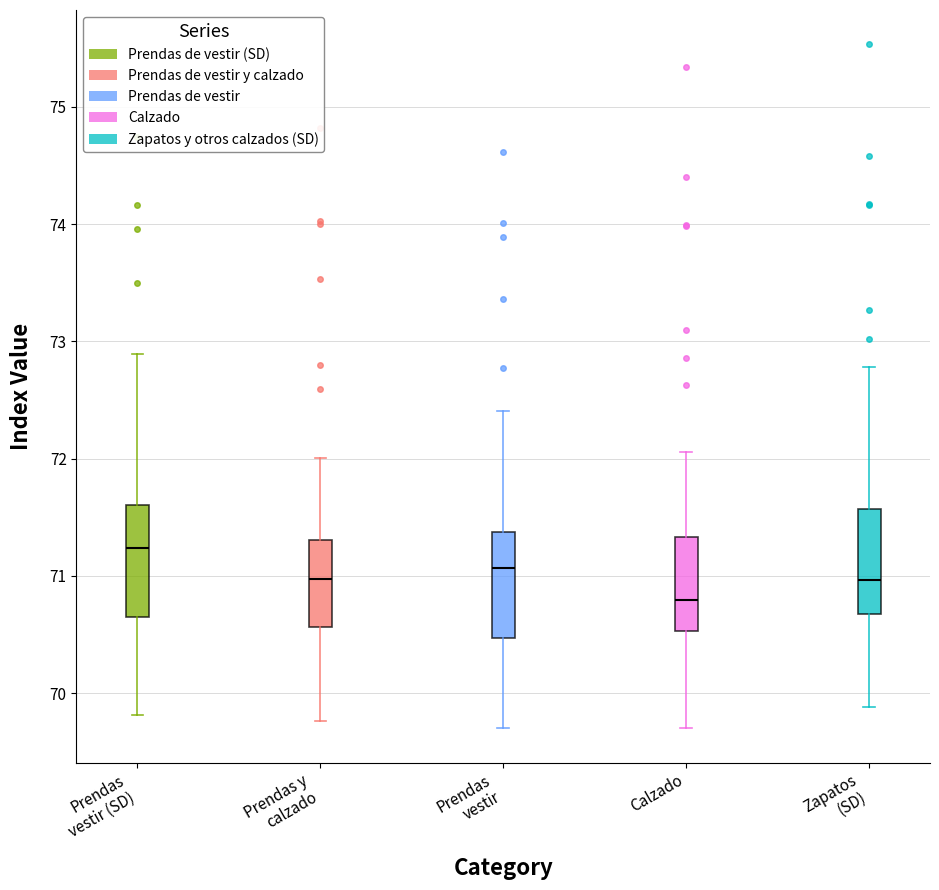

Reading left to right, transcribe this box plot: for each box, give where its median line is, the range the box spans, and where its two whiskers end, as read against the y-axis. The values are not printed on the chart, so give them approximately, as read against the axis.

Prendas vestir (SD): median 71.2, box 70.6 to 71.6, whiskers 69.8 to 72.9
Prendas y calzado: median 71.0, box 70.6 to 71.3, whiskers 69.8 to 72.0
Prendas vestir: median 71.1, box 70.5 to 71.4, whiskers 69.7 to 72.4
Calzado: median 70.8, box 70.5 to 71.3, whiskers 69.7 to 72.1
Zapatos (SD): median 71.0, box 70.7 to 71.6, whiskers 69.9 to 72.8